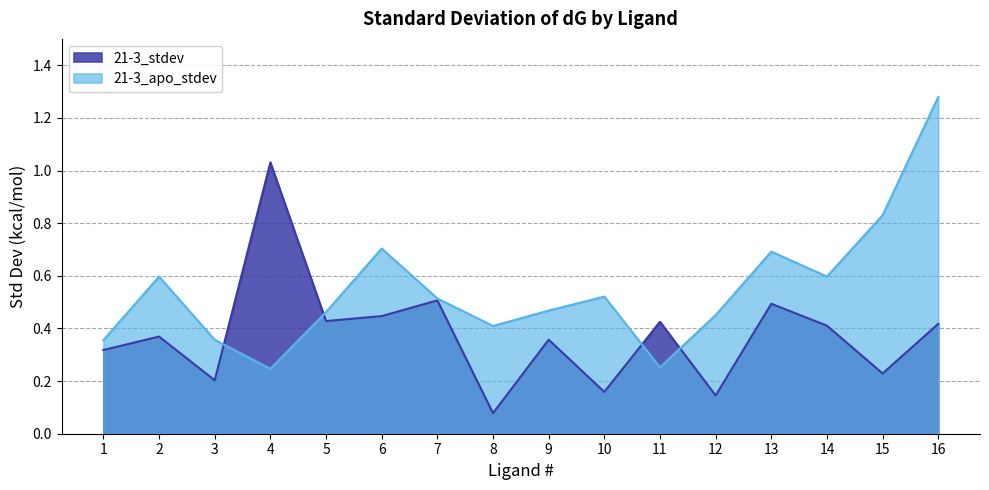

List the labels in order of 21-3_stdev value, smallest first.

8, 12, 10, 3, 15, 1, 9, 2, 14, 16, 11, 5, 6, 13, 7, 4